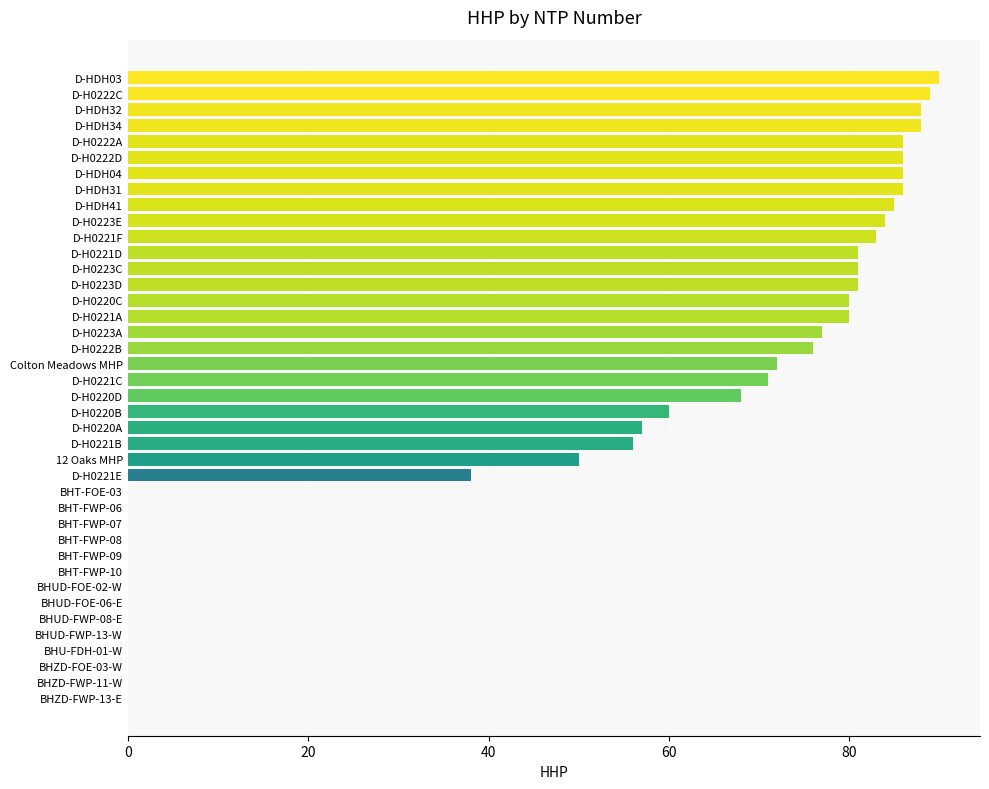

The chart shows a value of 47 at D-HDH41. True or false?

False